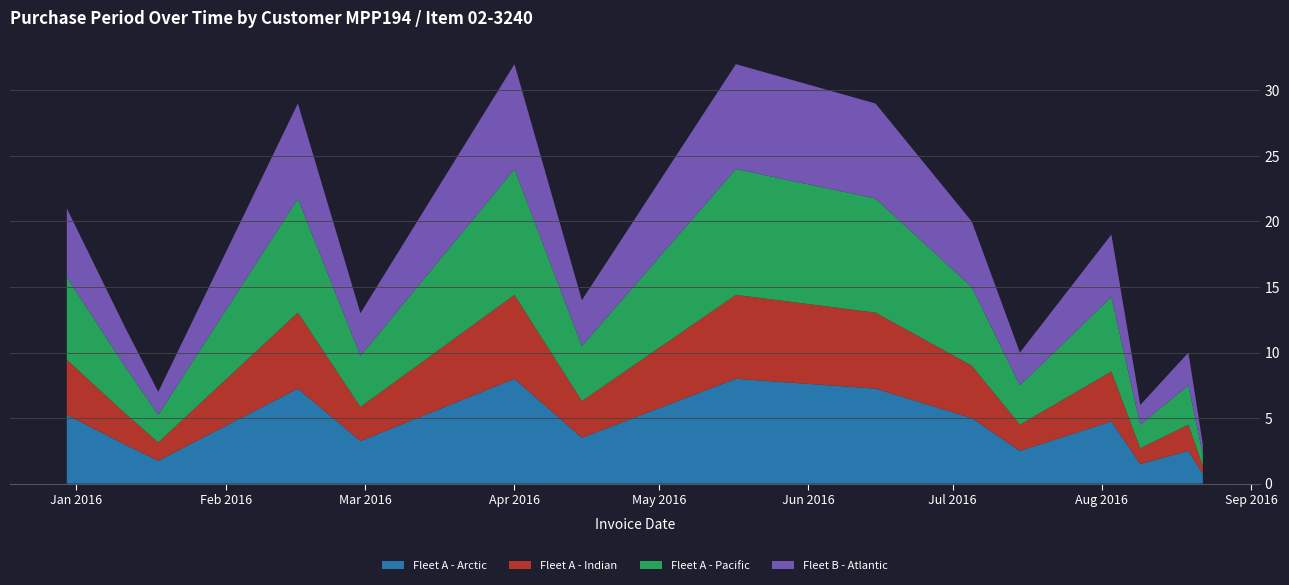

Reading left to right, what are all the values shown in this chart?

2015-12-30=21	2016-01-11=12	2016-01-18=7	2016-02-16=29	2016-02-29=13	2016-04-01=32	2016-04-15=14	2016-05-17=32	2016-06-15=29	2016-07-05=20	2016-07-15=10	2016-08-03=19	2016-08-09=6	2016-08-19=10	2016-08-22=3